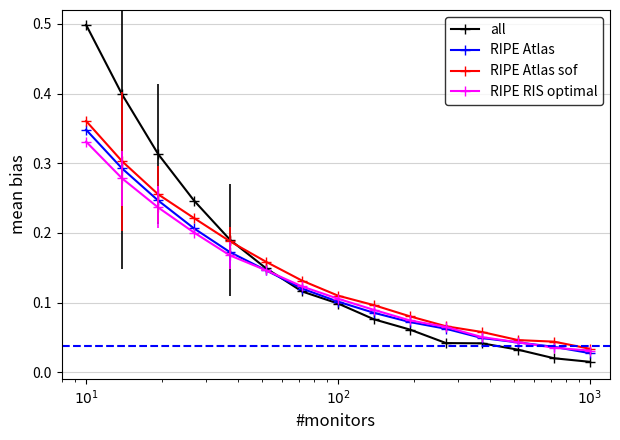

True or false: RIPE RIS optimal has more than 1 interior local peaks.

False